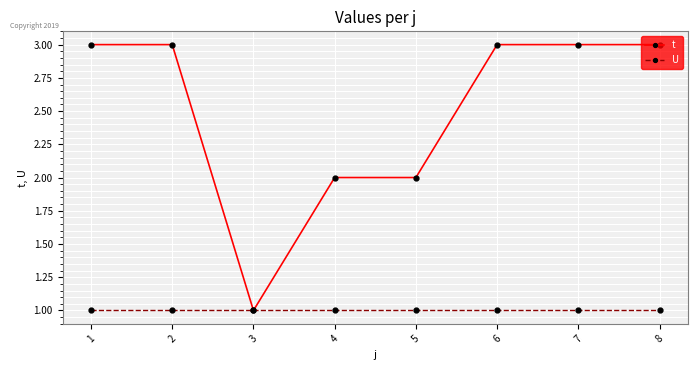

The value of t at 3 is 2. True or false?

False